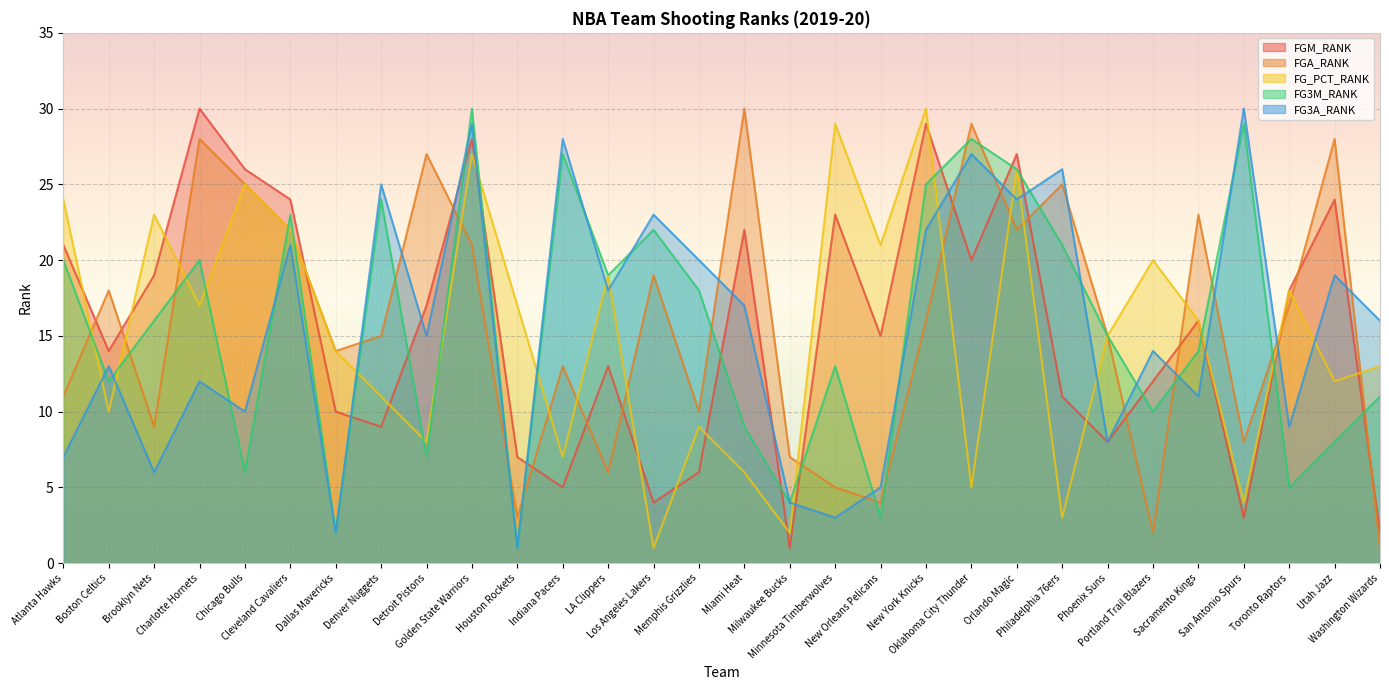

Reading right to left, what are all the values shown in this chart?

FGM_RANK: Washington Wizards=2	Utah Jazz=24	Toronto Raptors=18	San Antonio Spurs=3	Sacramento Kings=16	Portland Trail Blazers=12	Phoenix Suns=8	Philadelphia 76ers=11	Orlando Magic=27	Oklahoma City Thunder=20	New York Knicks=29	New Orleans Pelicans=15	Minnesota Timberwolves=23	Milwaukee Bucks=1	Miami Heat=22	Memphis Grizzlies=6	Los Angeles Lakers=4	LA Clippers=13	Indiana Pacers=5	Houston Rockets=7	Golden State Warriors=28	Detroit Pistons=17	Denver Nuggets=9	Dallas Mavericks=10	Cleveland Cavaliers=24	Chicago Bulls=26	Charlotte Hornets=30	Brooklyn Nets=19	Boston Celtics=14	Atlanta Hawks=21
FGA_RANK: Washington Wizards=1	Utah Jazz=28	Toronto Raptors=17	San Antonio Spurs=8	Sacramento Kings=23	Portland Trail Blazers=2	Phoenix Suns=15	Philadelphia 76ers=25	Orlando Magic=22	Oklahoma City Thunder=29	New York Knicks=16	New Orleans Pelicans=4	Minnesota Timberwolves=5	Milwaukee Bucks=7	Miami Heat=30	Memphis Grizzlies=10	Los Angeles Lakers=19	LA Clippers=6	Indiana Pacers=13	Houston Rockets=3	Golden State Warriors=21	Detroit Pistons=27	Denver Nuggets=15	Dallas Mavericks=14	Cleveland Cavaliers=22	Chicago Bulls=25	Charlotte Hornets=28	Brooklyn Nets=9	Boston Celtics=18	Atlanta Hawks=11
FG_PCT_RANK: Washington Wizards=13	Utah Jazz=12	Toronto Raptors=18	San Antonio Spurs=4	Sacramento Kings=16	Portland Trail Blazers=20	Phoenix Suns=15	Philadelphia 76ers=3	Orlando Magic=26	Oklahoma City Thunder=5	New York Knicks=30	New Orleans Pelicans=21	Minnesota Timberwolves=29	Milwaukee Bucks=2	Miami Heat=6	Memphis Grizzlies=9	Los Angeles Lakers=1	LA Clippers=19	Indiana Pacers=7	Houston Rockets=17	Golden State Warriors=27	Detroit Pistons=8	Denver Nuggets=11	Dallas Mavericks=14	Cleveland Cavaliers=22	Chicago Bulls=25	Charlotte Hornets=17	Brooklyn Nets=23	Boston Celtics=10	Atlanta Hawks=24
FG3M_RANK: Washington Wizards=11	Utah Jazz=8	Toronto Raptors=5	San Antonio Spurs=29	Sacramento Kings=14	Portland Trail Blazers=10	Phoenix Suns=15	Philadelphia 76ers=21	Orlando Magic=26	Oklahoma City Thunder=28	New York Knicks=25	New Orleans Pelicans=3	Minnesota Timberwolves=13	Milwaukee Bucks=4	Miami Heat=9	Memphis Grizzlies=18	Los Angeles Lakers=22	LA Clippers=19	Indiana Pacers=27	Houston Rockets=1	Golden State Warriors=30	Detroit Pistons=7	Denver Nuggets=24	Dallas Mavericks=2	Cleveland Cavaliers=23	Chicago Bulls=6	Charlotte Hornets=20	Brooklyn Nets=16	Boston Celtics=12	Atlanta Hawks=20
FG3A_RANK: Washington Wizards=16	Utah Jazz=19	Toronto Raptors=9	San Antonio Spurs=30	Sacramento Kings=11	Portland Trail Blazers=14	Phoenix Suns=8	Philadelphia 76ers=26	Orlando Magic=24	Oklahoma City Thunder=27	New York Knicks=22	New Orleans Pelicans=5	Minnesota Timberwolves=3	Milwaukee Bucks=4	Miami Heat=17	Memphis Grizzlies=20	Los Angeles Lakers=23	LA Clippers=18	Indiana Pacers=28	Houston Rockets=1	Golden State Warriors=29	Detroit Pistons=15	Denver Nuggets=25	Dallas Mavericks=2	Cleveland Cavaliers=21	Chicago Bulls=10	Charlotte Hornets=12	Brooklyn Nets=6	Boston Celtics=13	Atlanta Hawks=7